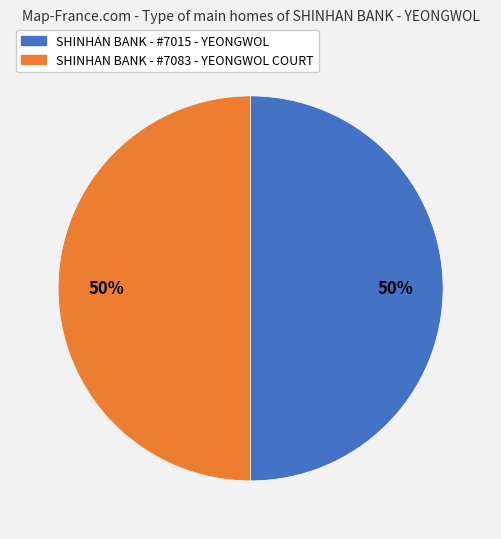

Do SHINHAN BANK - #7015 - YEONGWOL and SHINHAN BANK - #7083 - YEONGWOL COURT together represent more than half of the pie?

Yes